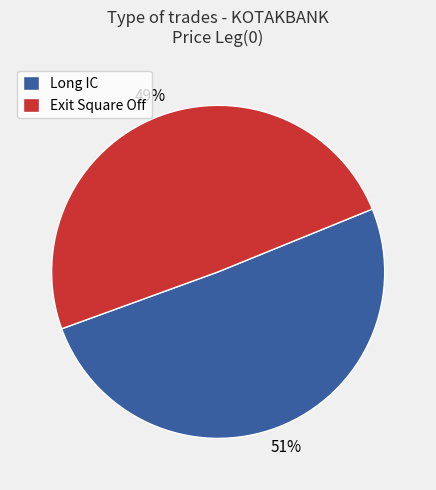

Is the sum of Long IC and Exit Square Off greater than half?

Yes